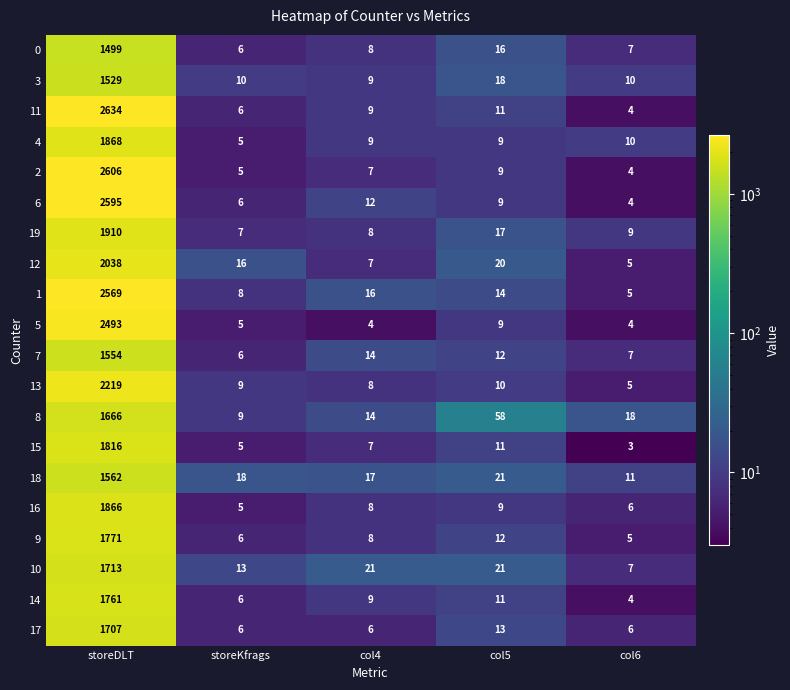

At which label is 4 closest to 936?

col6